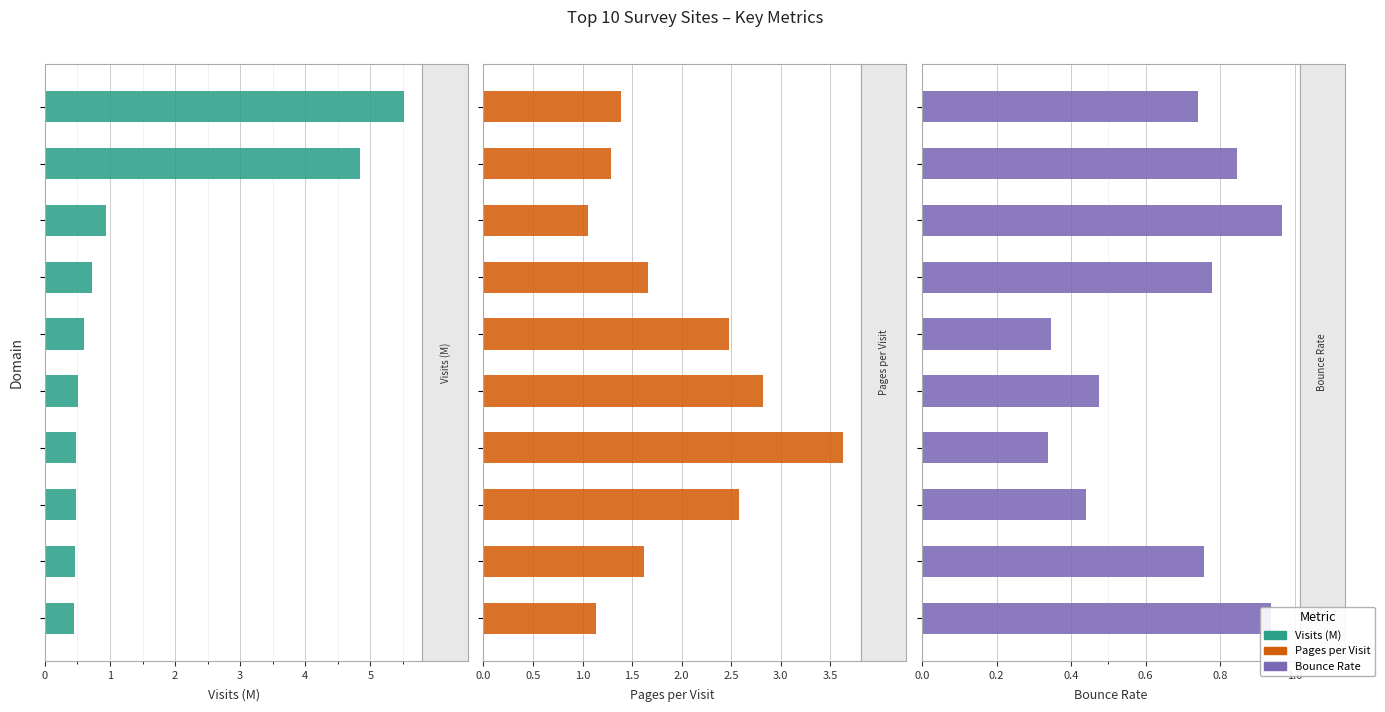

Rank the series by their maximum value, from highest to lowest.

Visits (M), Pages per Visit, Bounce Rate